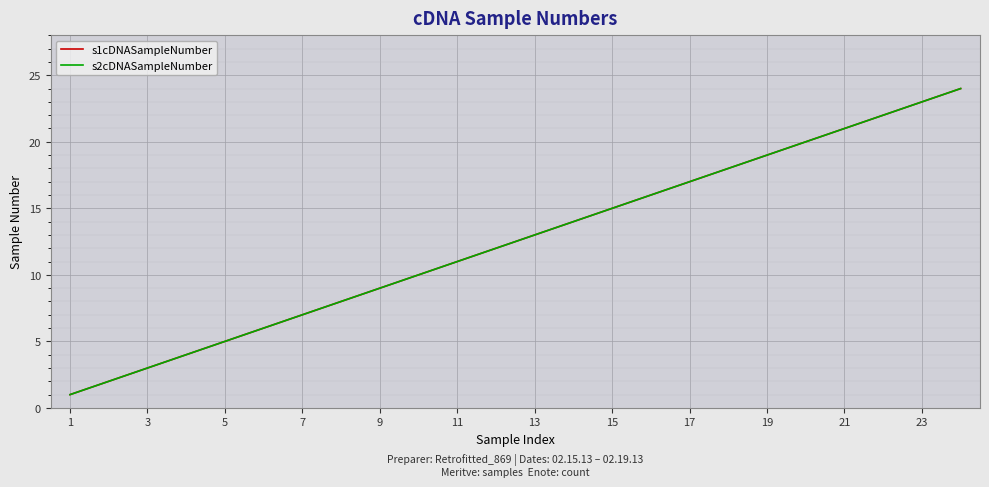

Does the chart have visible grid lines?

Yes